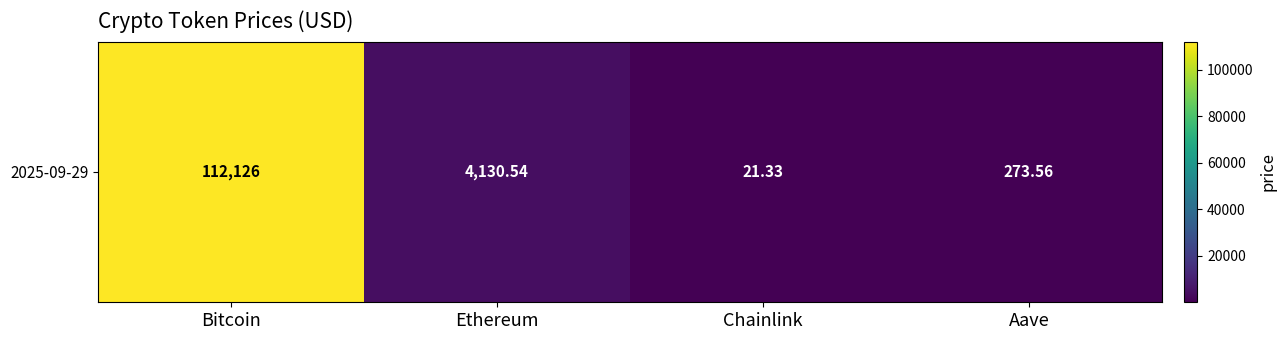

The chart shows a value of 69901.5 at Bitcoin. True or false?

False